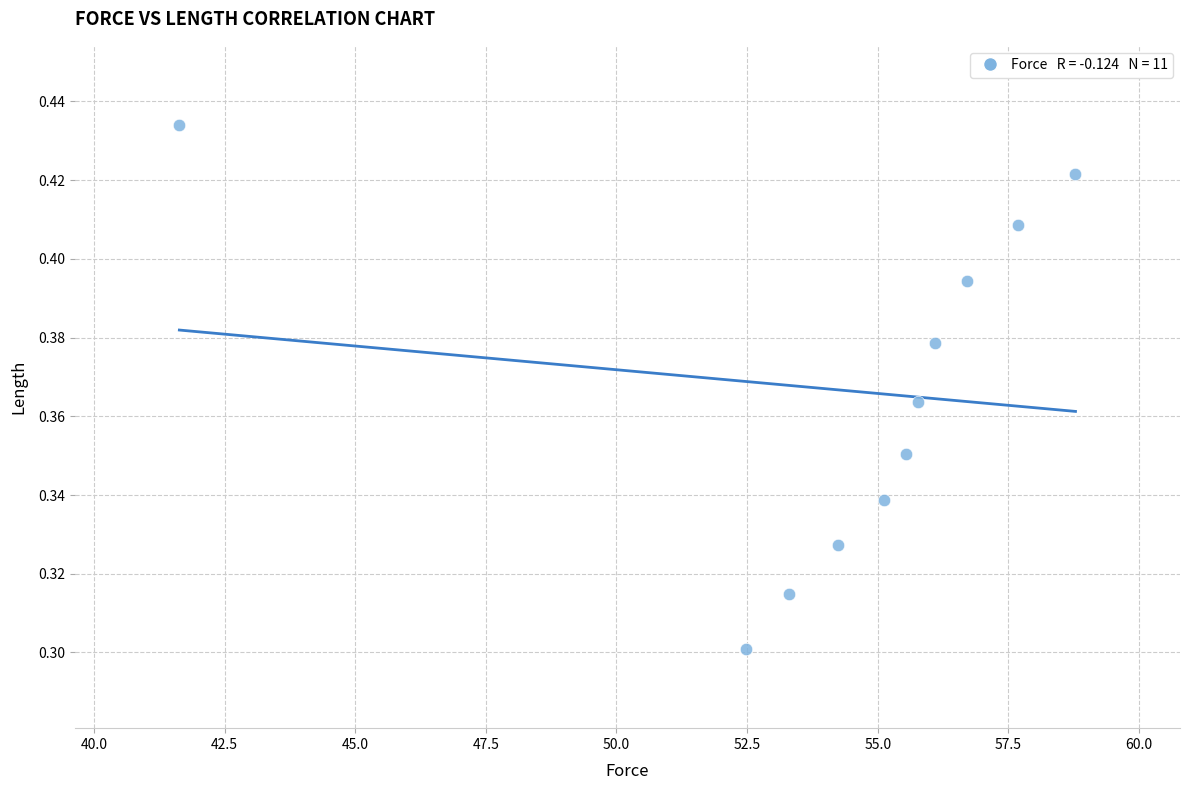

What is the range of X values (max minus min)?

17.2